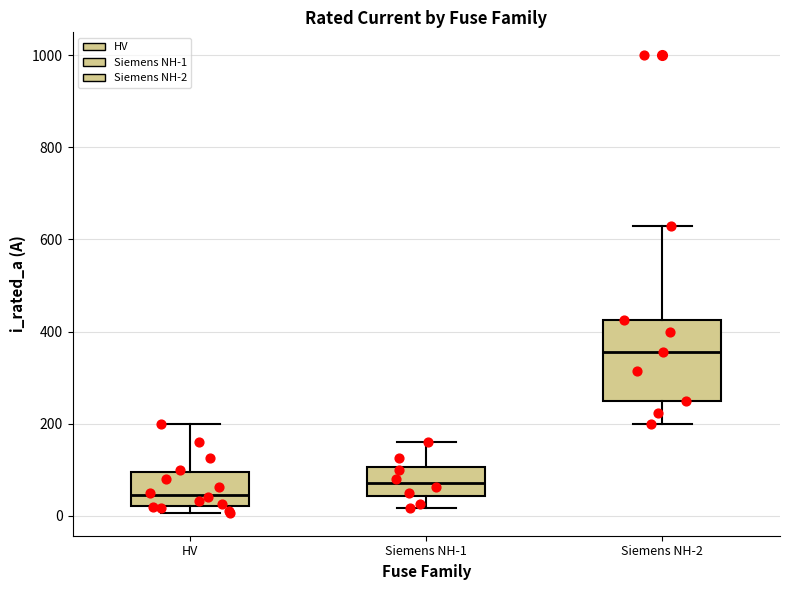

Reading left to right, read every box against the y-axis: the position of its median line, the range the box covers, and the ends of its whiskers. The values are not printed on the chart, so give them approximately, as read against the axis.

HV: median 40, box 20 to 100, whiskers 0 to 200
Siemens NH-1: median 80, box 40 to 100, whiskers 20 to 160
Siemens NH-2: median 360, box 260 to 420, whiskers 200 to 640